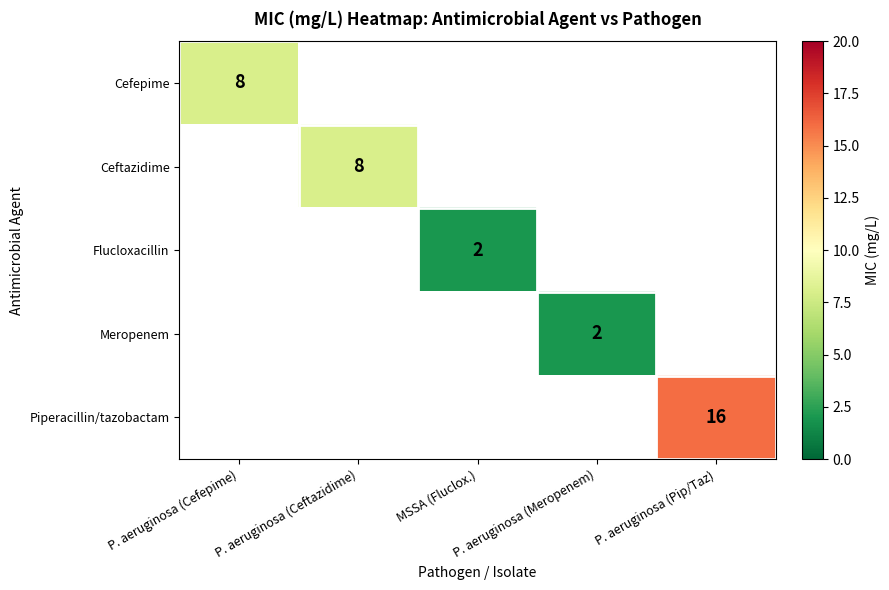

Count the number of data series in this chart.

5